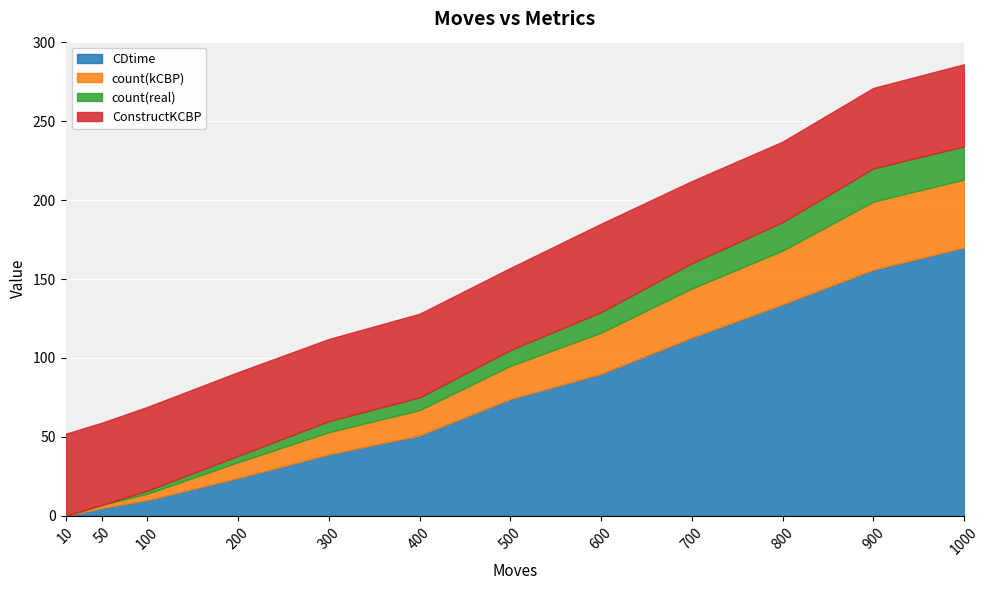

Is it true that ConstructKCBP equals 75 at 50?

False